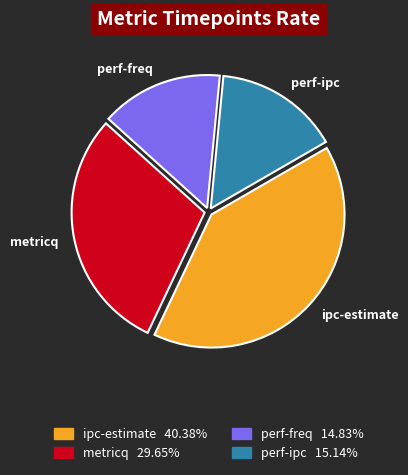

Count the number of slices in the pie.

4